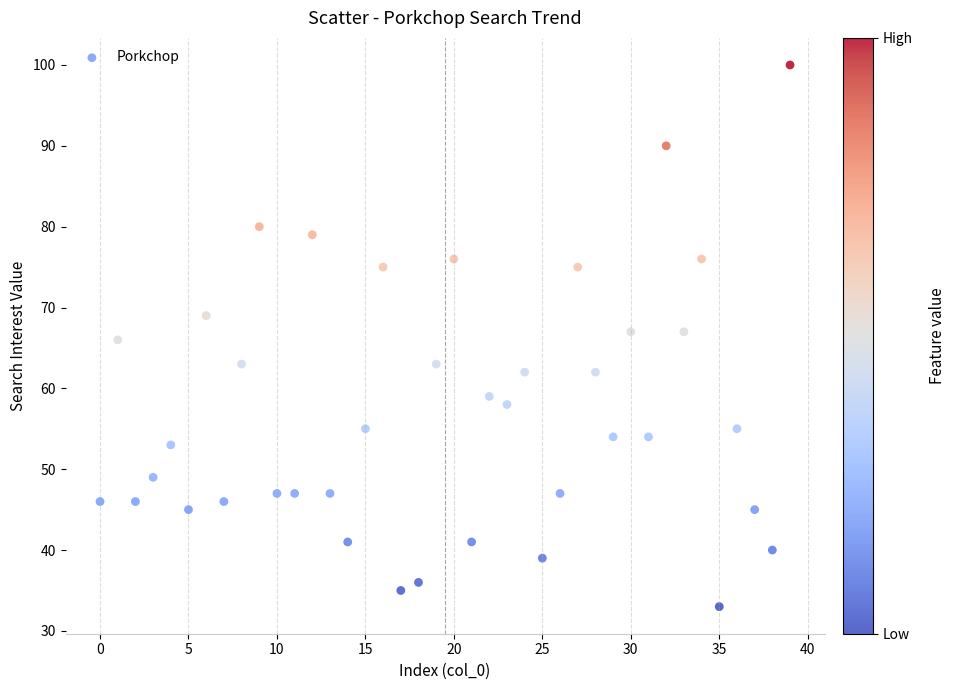

What is the range of Y values (max minus min)?

67